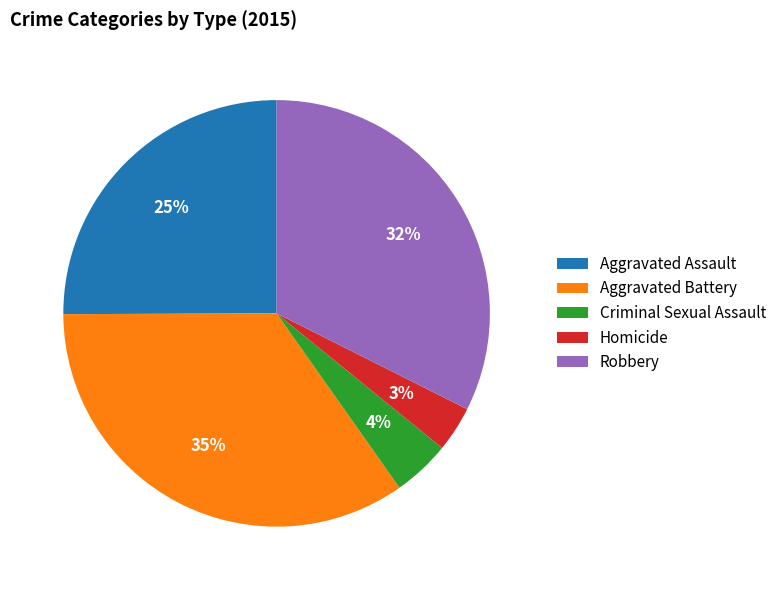

Do Homicide and Robbery together represent more than half of the pie?

No